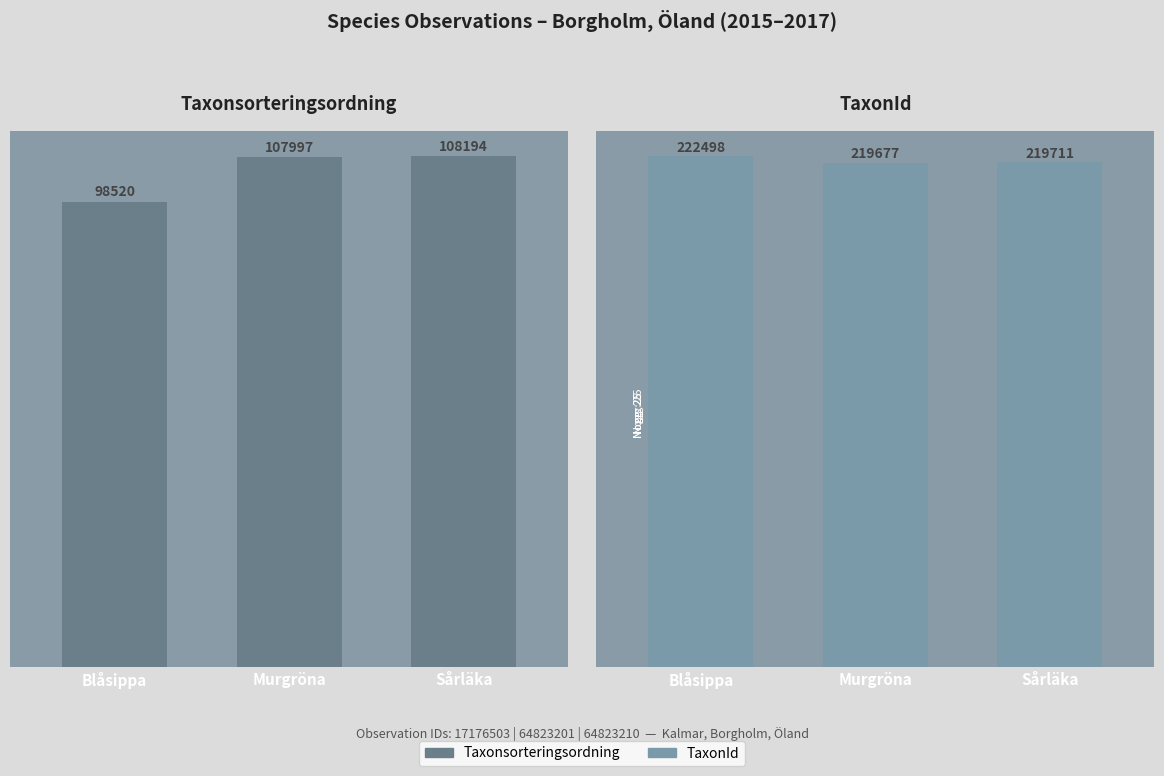

Count the number of categories in the chart.

3